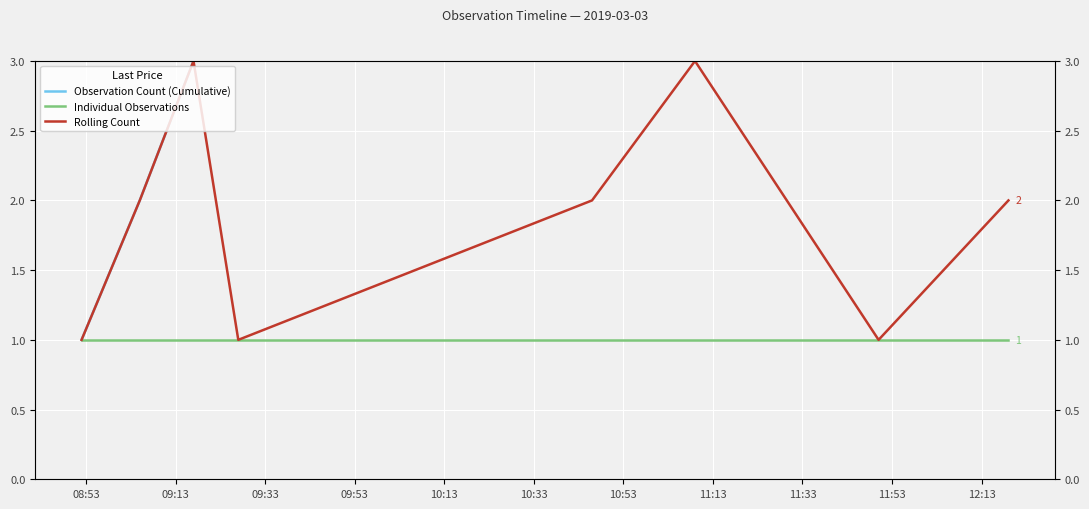

What are all the series names shown in the legend?

Observation Count (Cumulative), Individual Observations, Rolling Count